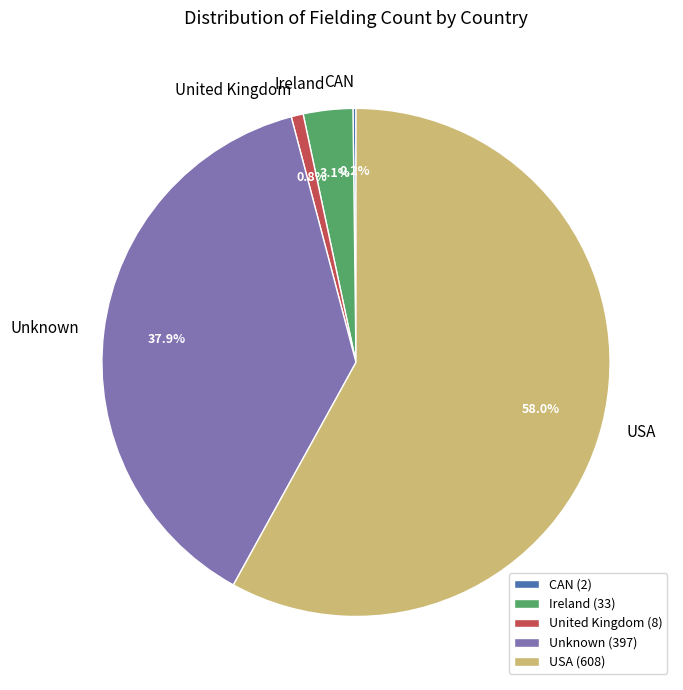

Is there a majority slice in this chart?

Yes